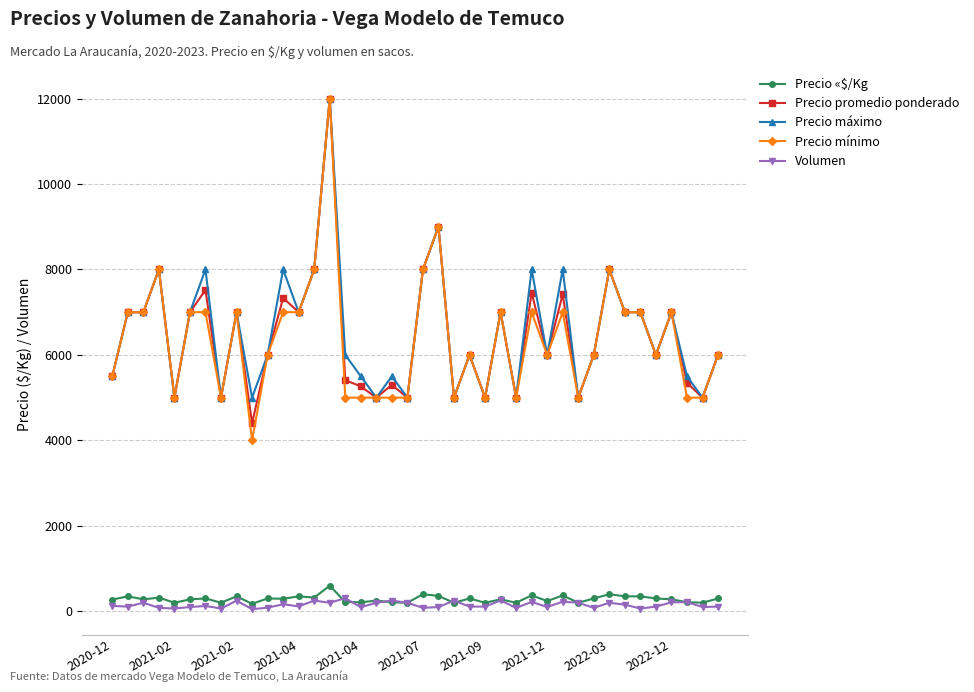

What is the value of the Precio «$/Kg point at the 24th from the left?

300